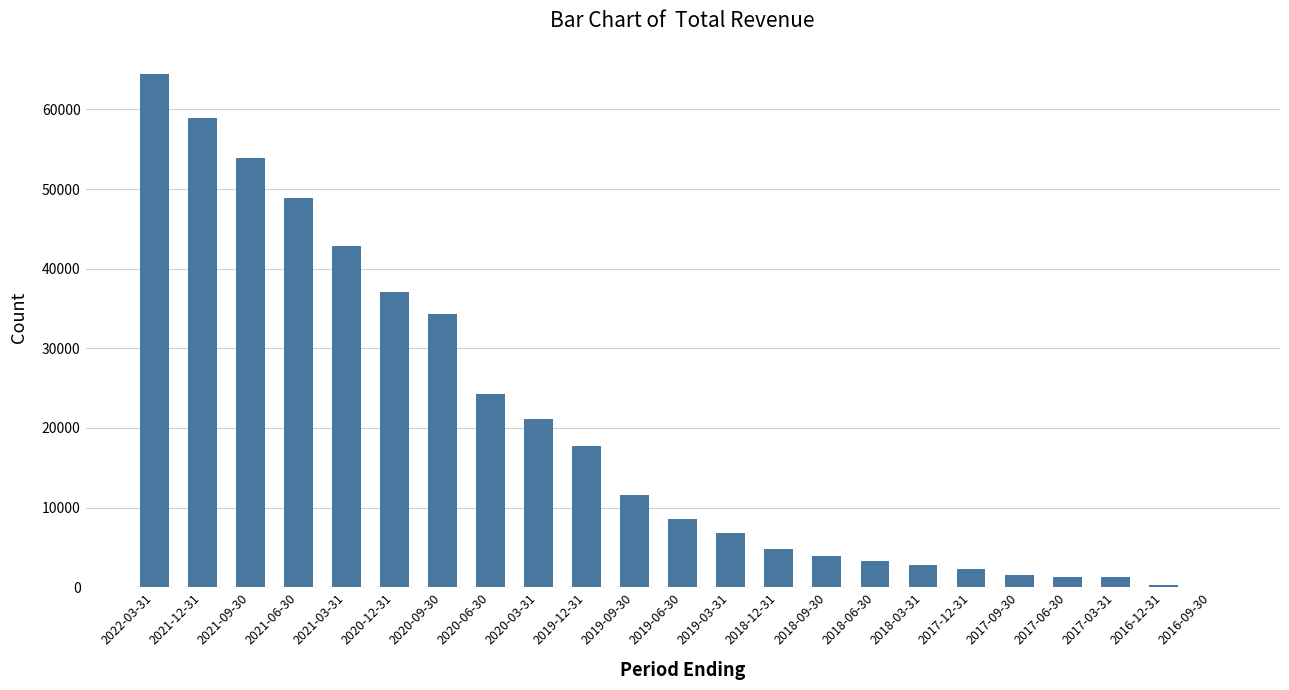

Reading left to right, list all the values displayed in this chart.

2022-03-31=64500	2021-12-31=58900	2021-09-30=53900	2021-06-30=48900	2021-03-31=42900	2020-12-31=37100	2020-09-30=34300	2020-06-30=24300	2020-03-31=21100	2019-12-31=17700	2019-09-30=11600	2019-06-30=8600	2019-03-31=6800	2018-12-31=4800	2018-09-30=3900	2018-06-30=3300	2018-03-31=2800	2017-12-31=2300	2017-09-30=1600	2017-06-30=1300	2017-03-31=1300	2016-12-31=300	2016-09-30=0